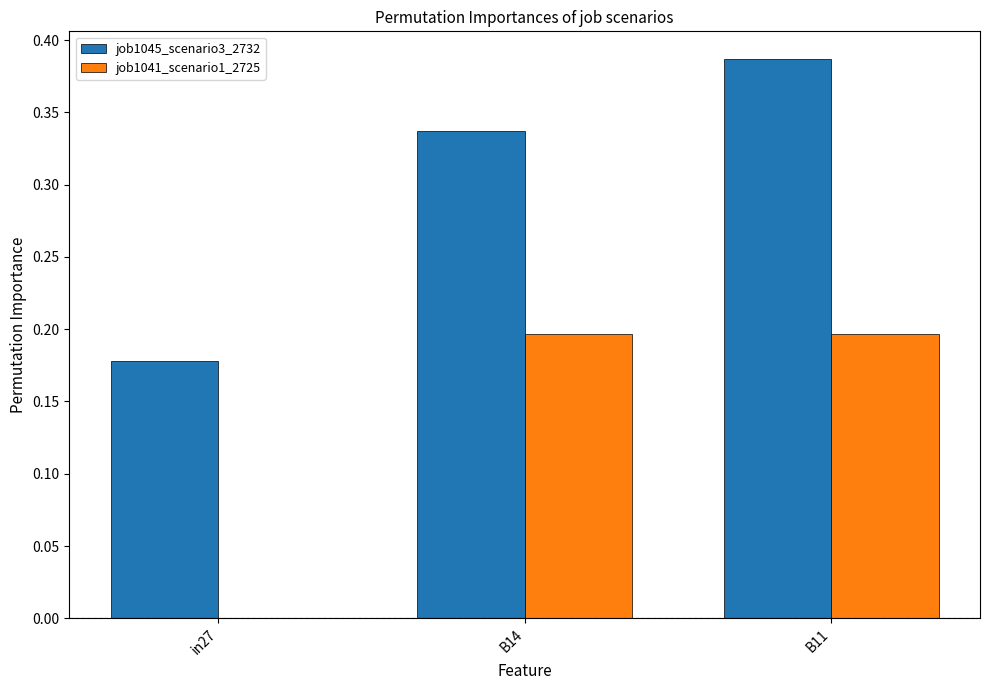

At which category is the sum across all series the highest?

B11